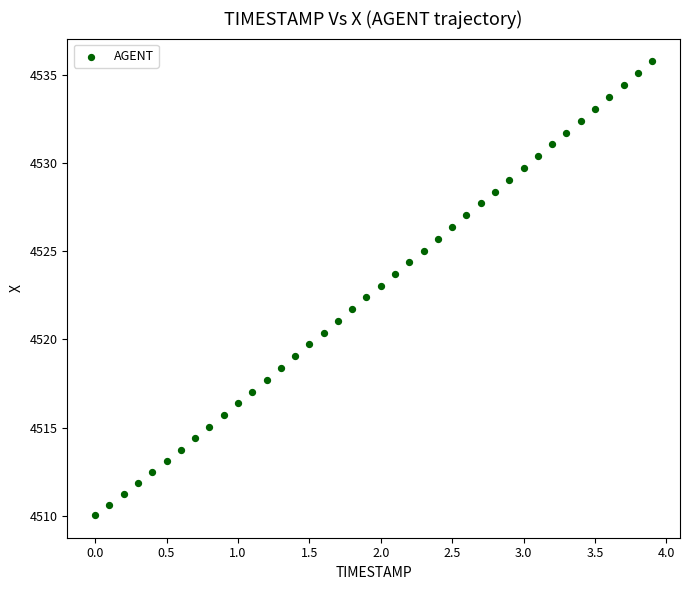

What is the range of Y values (max minus min)?

25.7